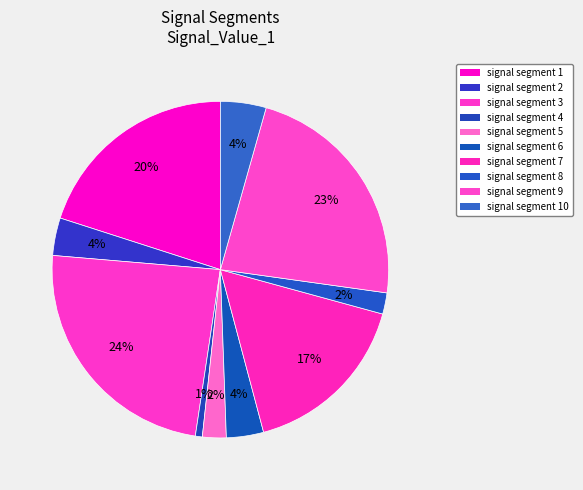

Which slice is the largest?

signal segment 3